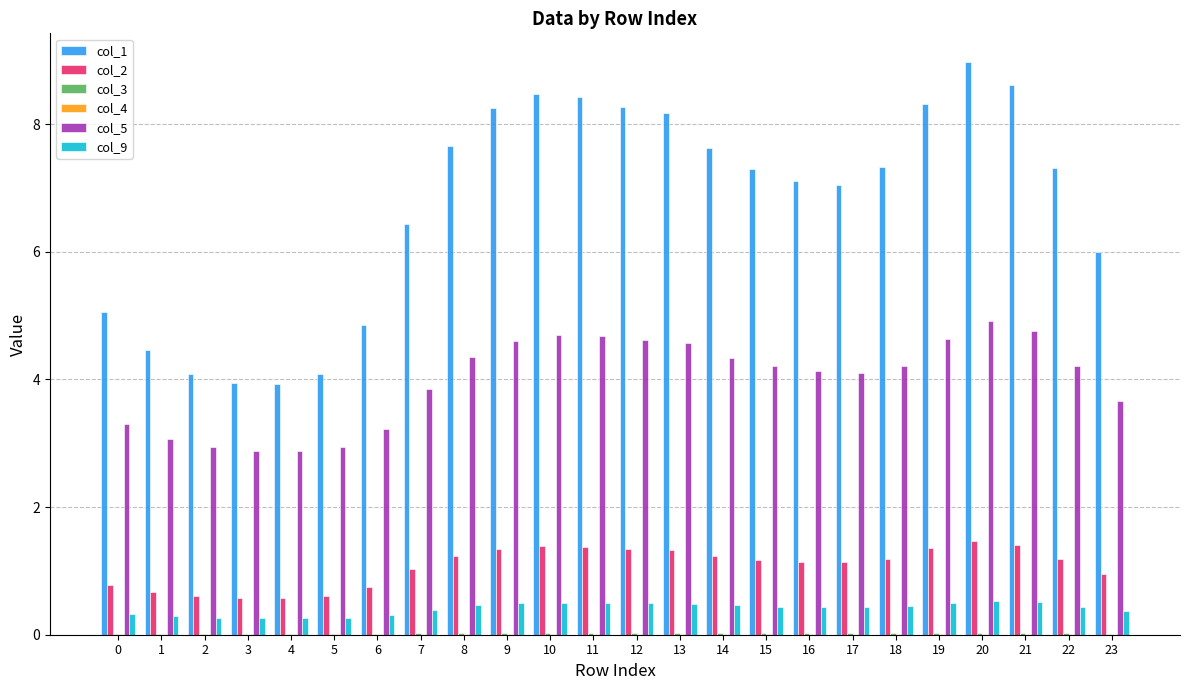

What is the greatest value displayed?

9.0